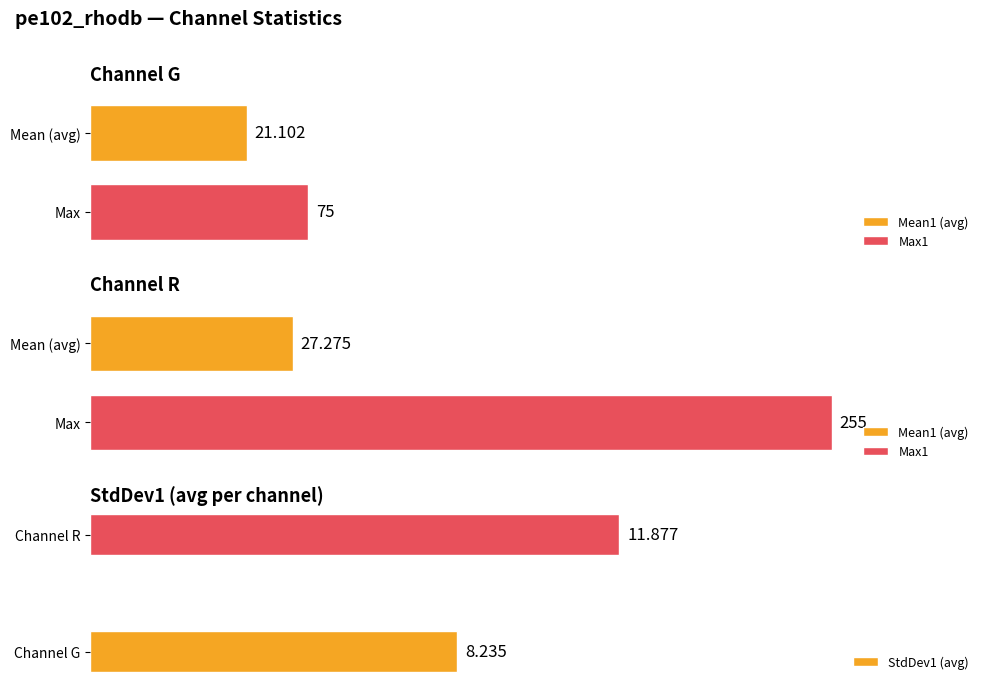

What is the average value?

10.1